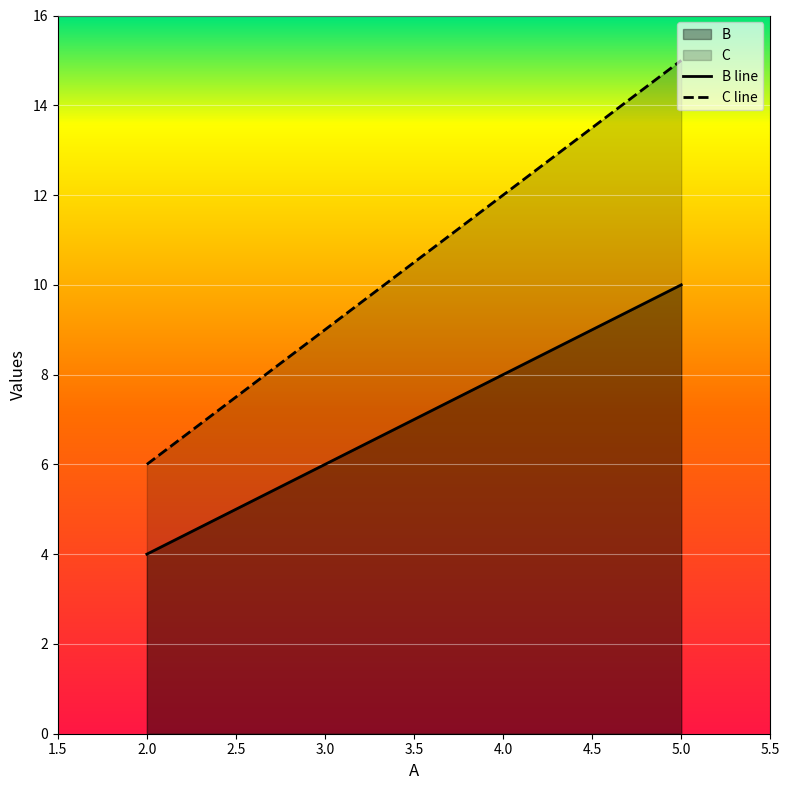

How many data points in B are less than 8?

2